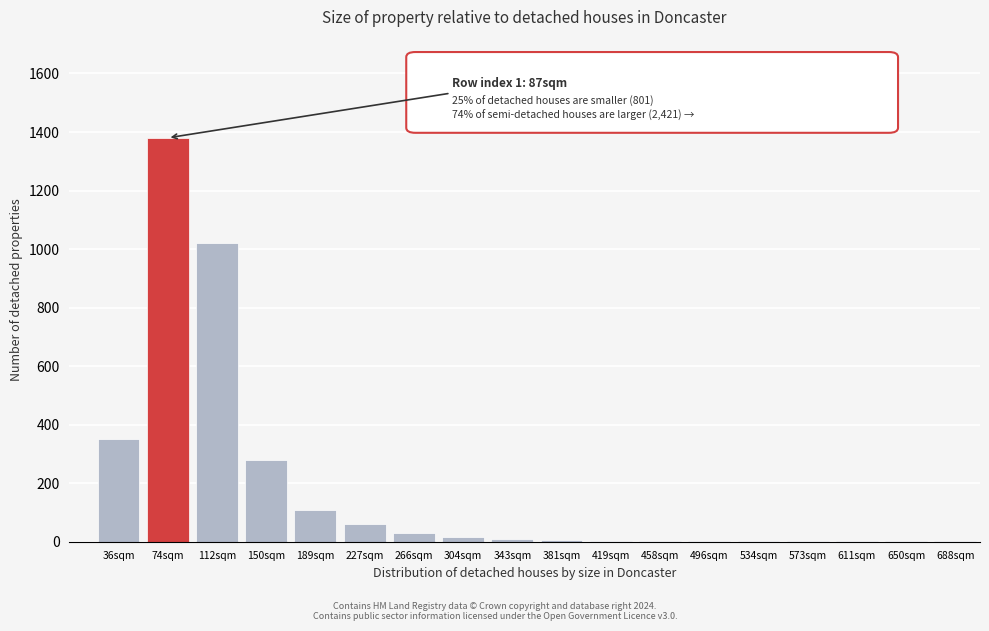

What is the maximum value shown in the chart?

1380